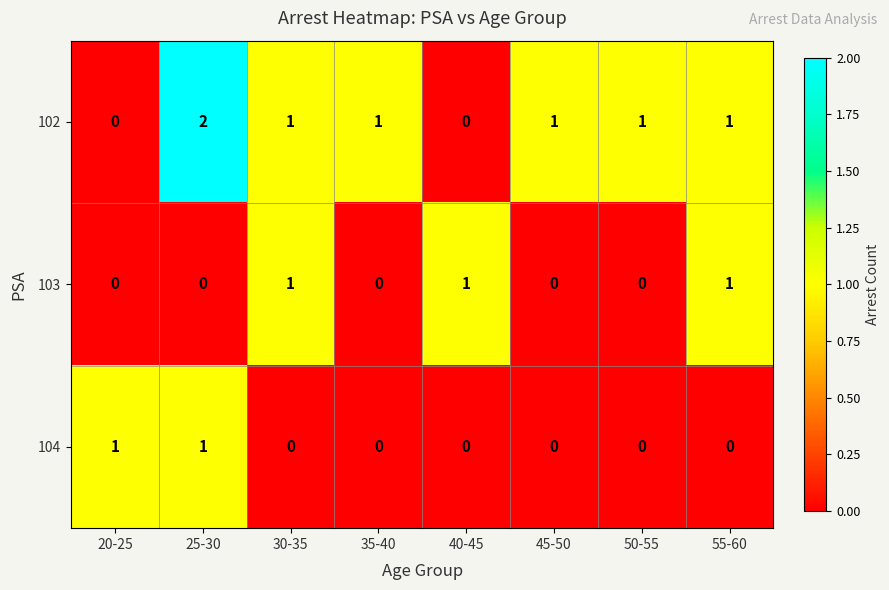

Where does the 102 series first go above 1?

25-30